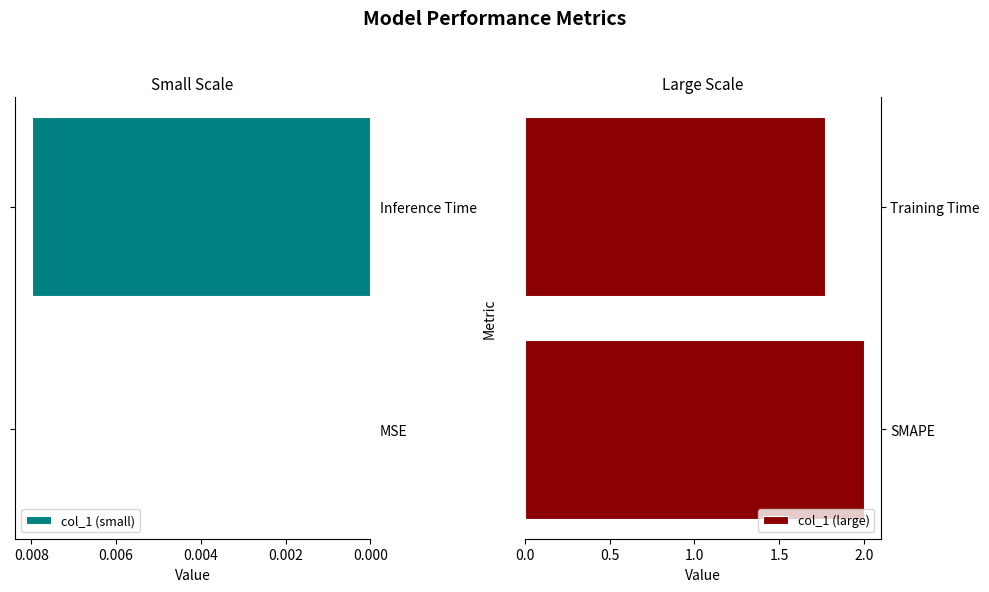

At which label does col_1 (small) reach its peak?

Inference Time